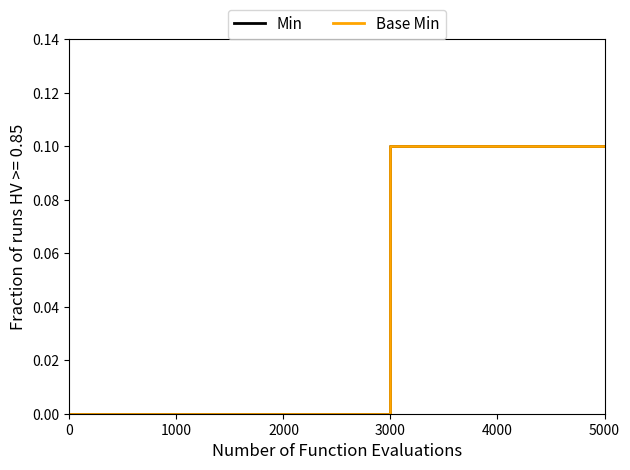

Is this an area chart (filled region under the line)?

No